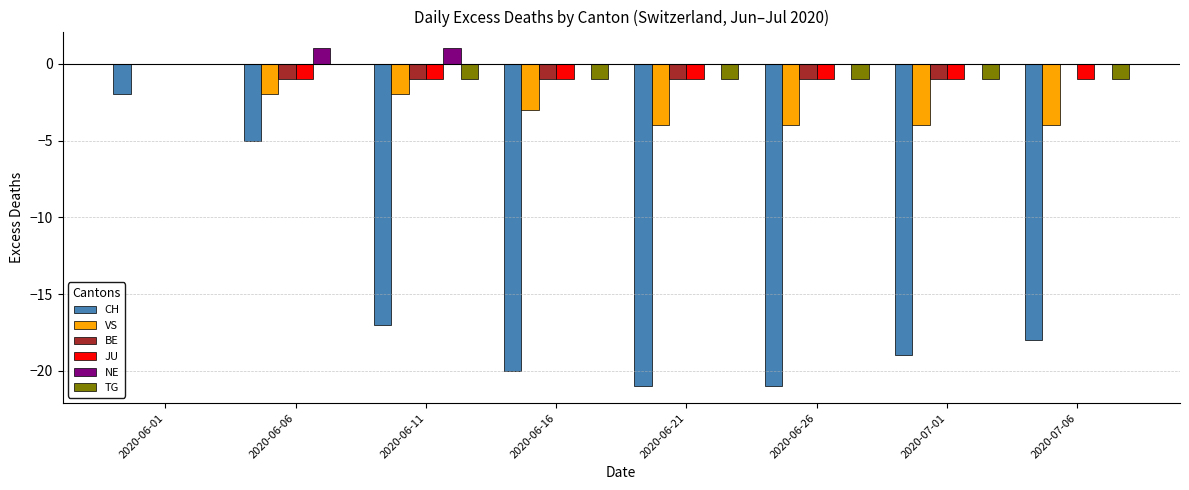

Which series has the largest total across all categories?

NE